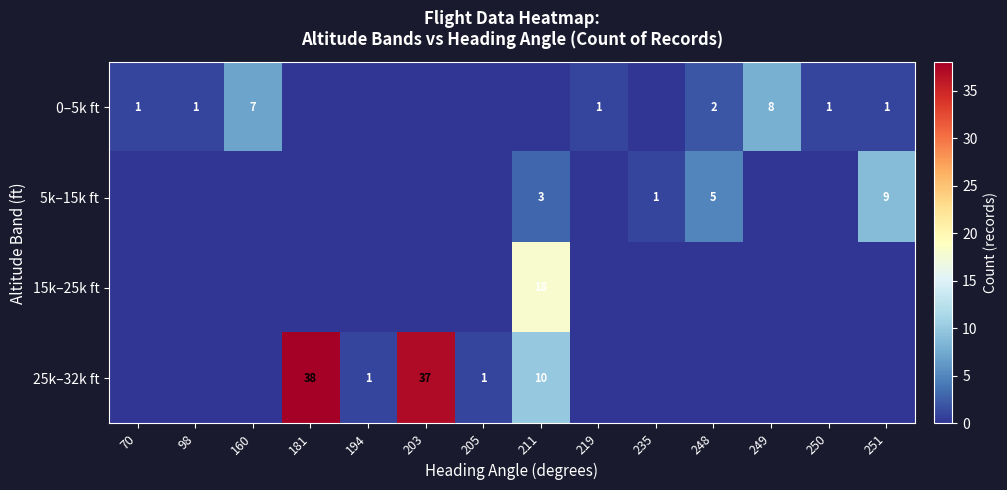

The value of 25k–32k ft at 203 is 37. True or false?

True